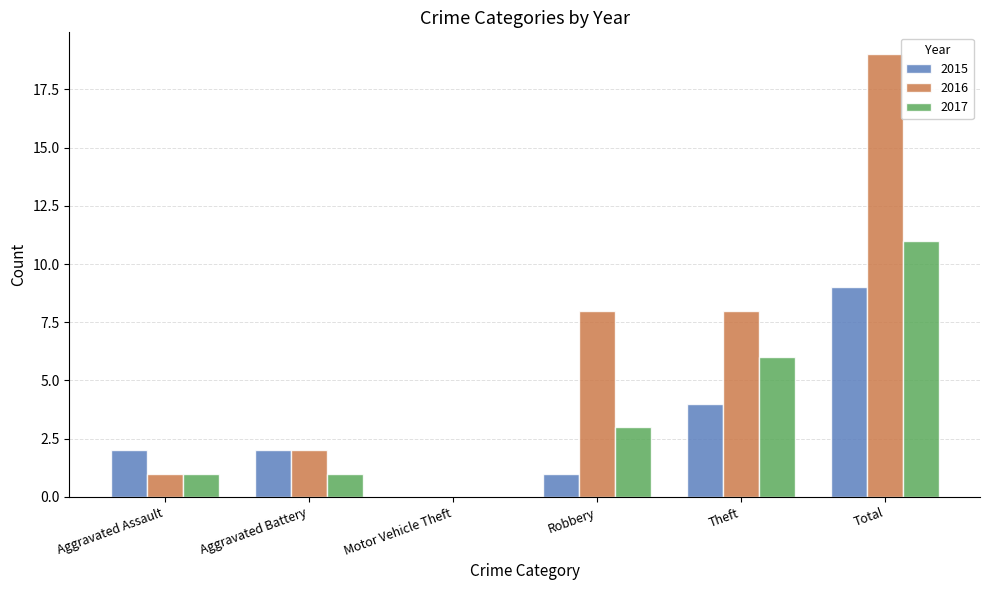

Reading left to right, transcribe all the data shown in this chart.

2015: Aggravated Assault=2	Aggravated Battery=2	Motor Vehicle Theft=0	Robbery=1	Theft=4	Total=9
2016: Aggravated Assault=1	Aggravated Battery=2	Motor Vehicle Theft=0	Robbery=8	Theft=8	Total=19
2017: Aggravated Assault=1	Aggravated Battery=1	Motor Vehicle Theft=0	Robbery=3	Theft=6	Total=11